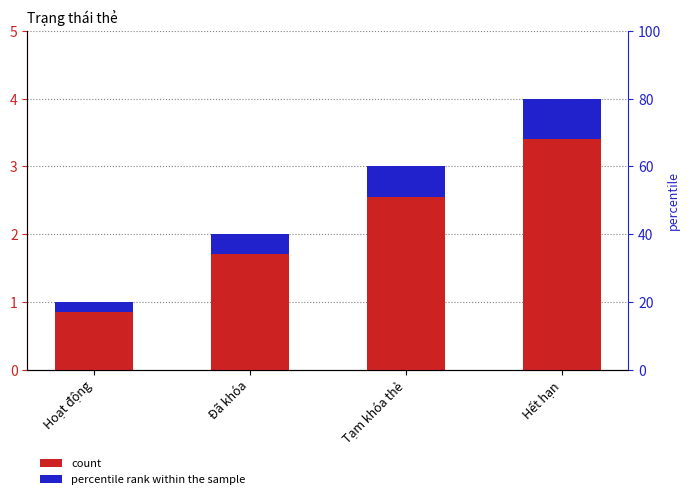

How many categories are shown in the chart?

4